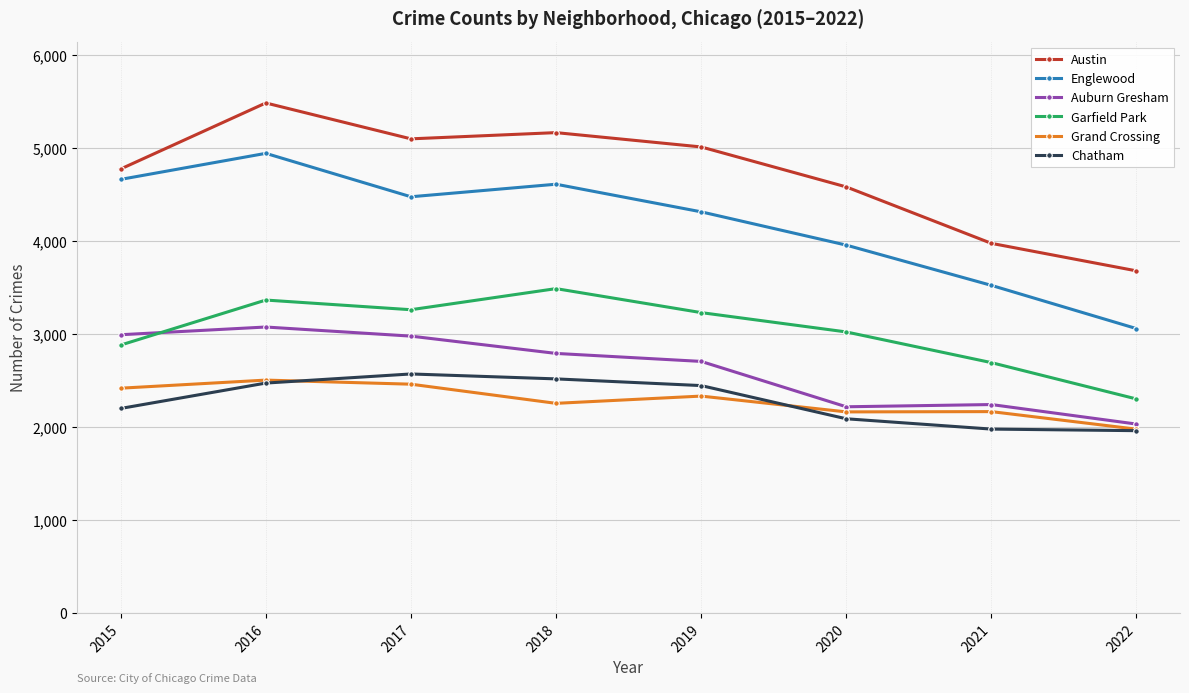

Between 2017 and 2021, which series saw the biggest shift?

Austin